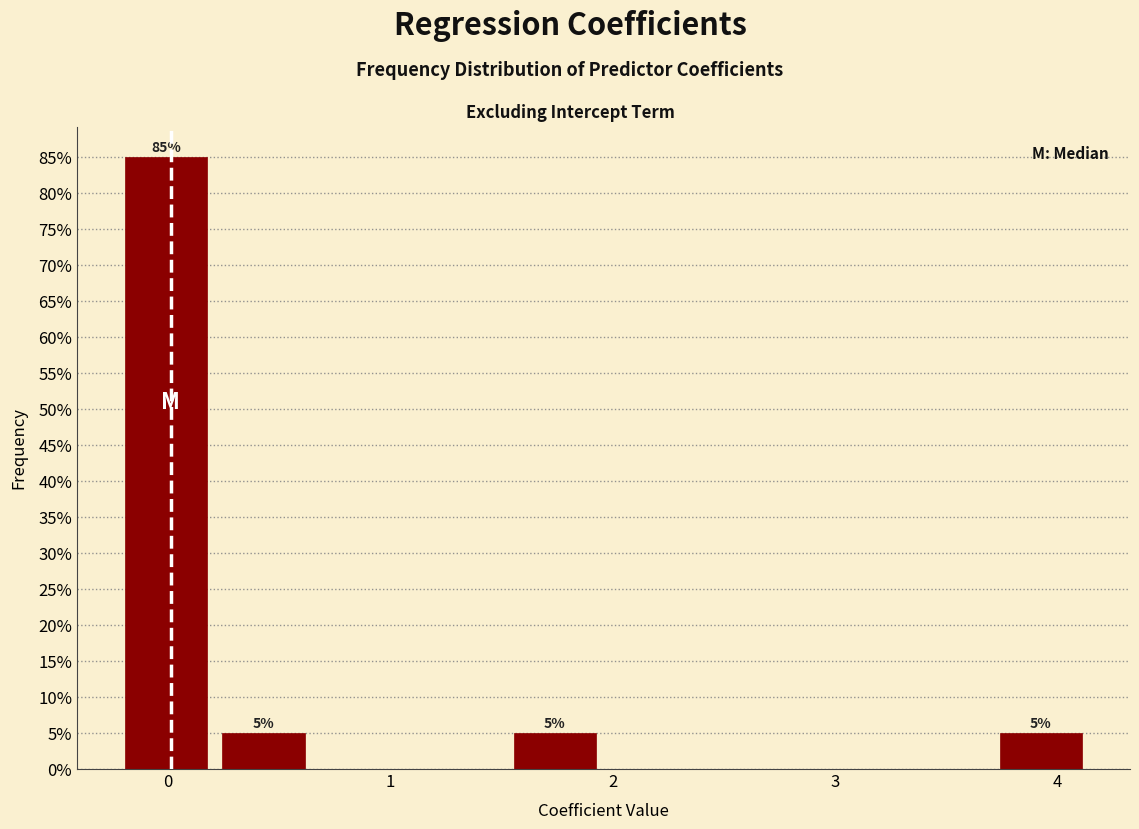

Which range on the x-axis has the tallest bar?

-0.2 to 0.2